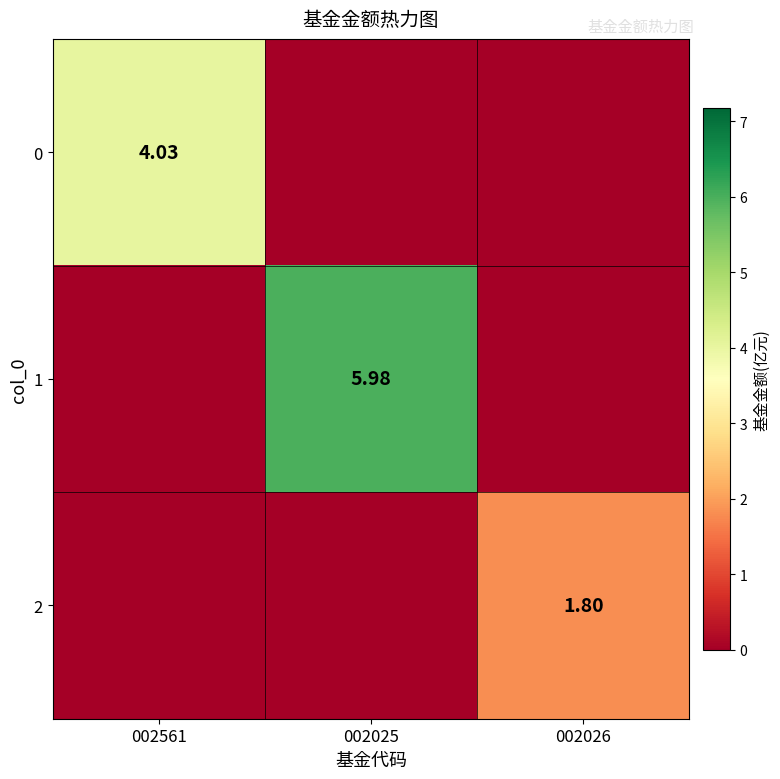

The 1 series shows 0.0 at 002561. True or false?

True